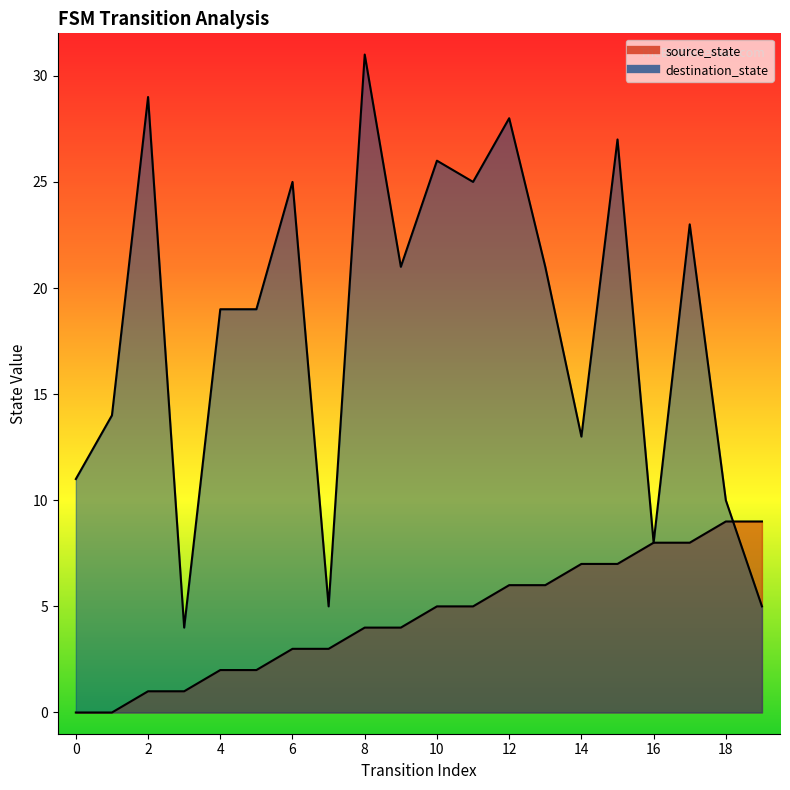

Which label corresponds to the largest value in the chart?

8